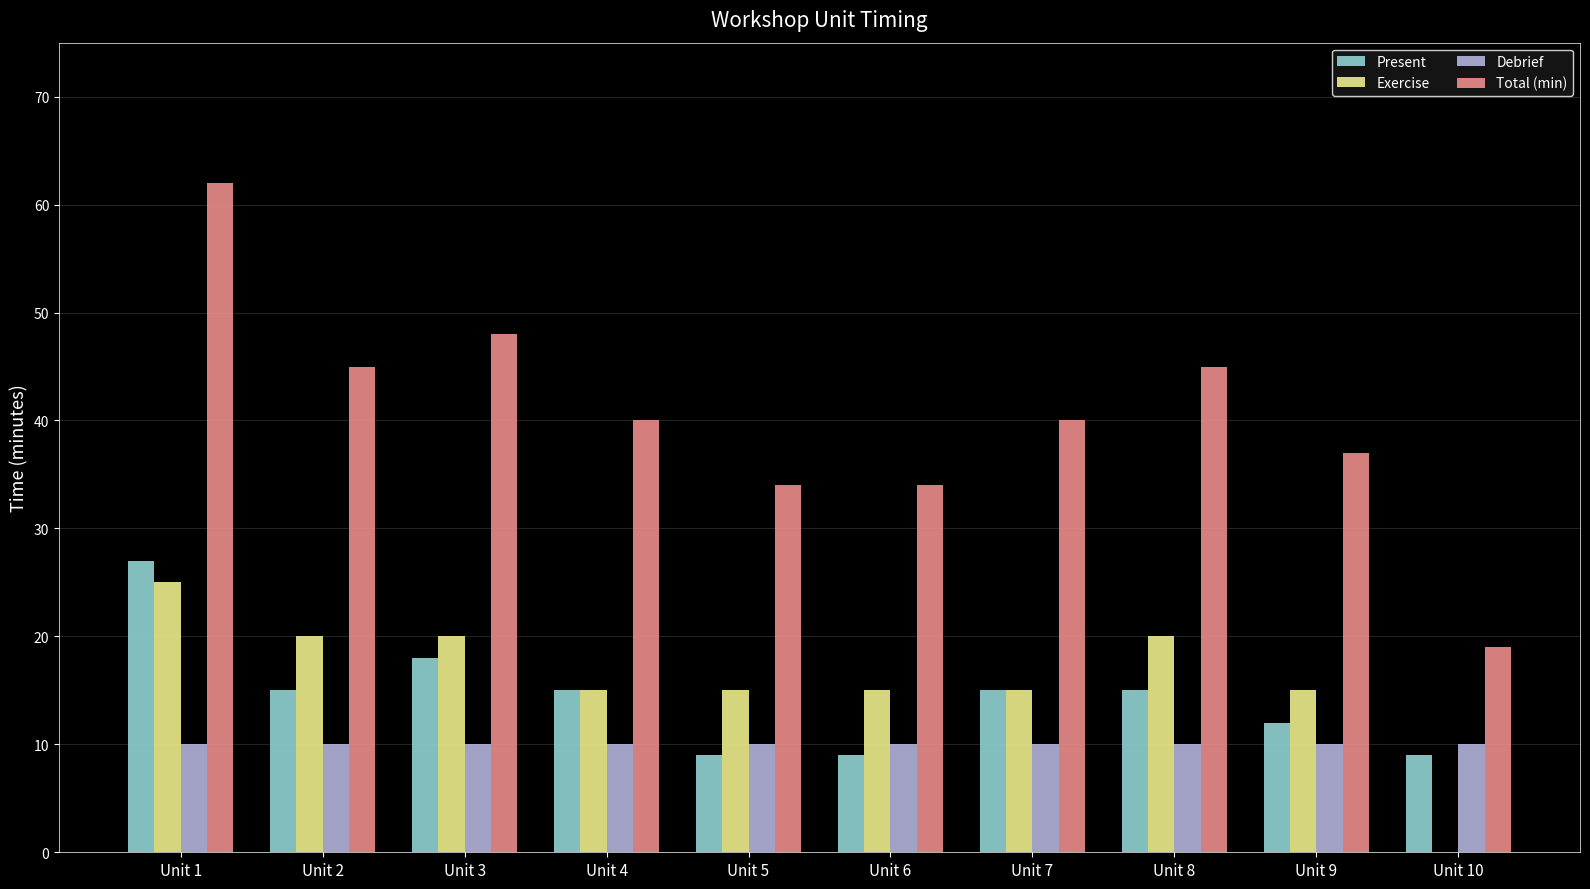

Is the value of Total (min) at Unit 5 greater than the value of Exercise at Unit 1?

Yes